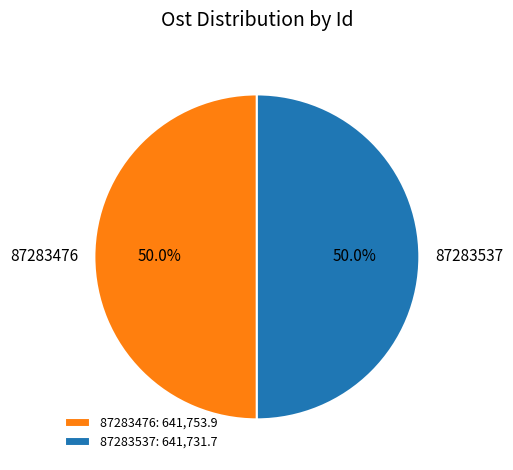

Is it true that 87283476 is 50% of the pie?

True